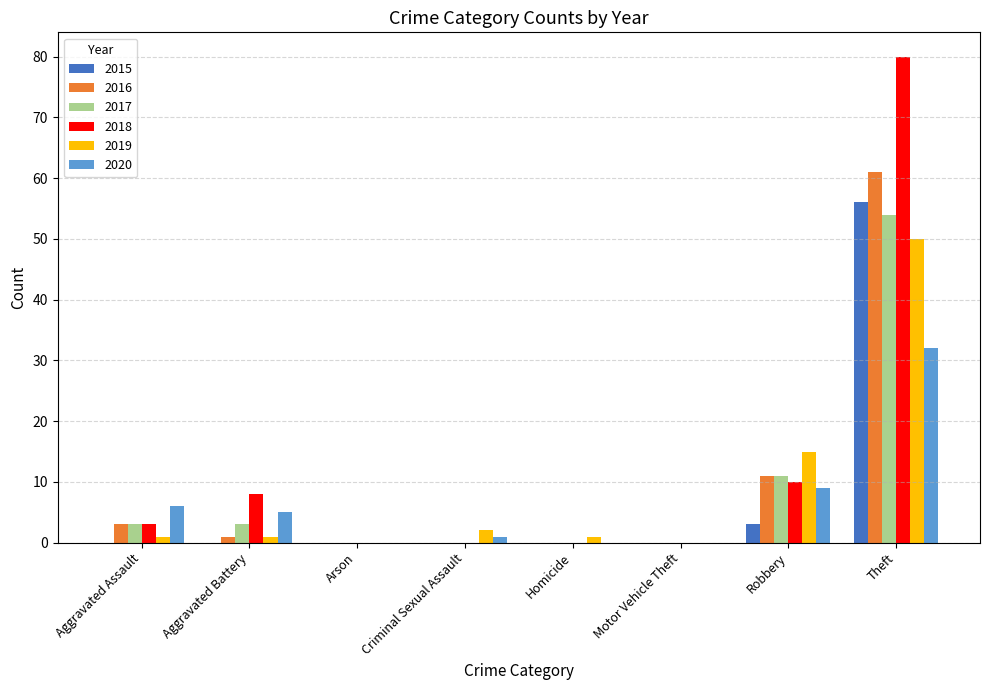

What are all the series names shown in the legend?

2015, 2016, 2017, 2018, 2019, 2020